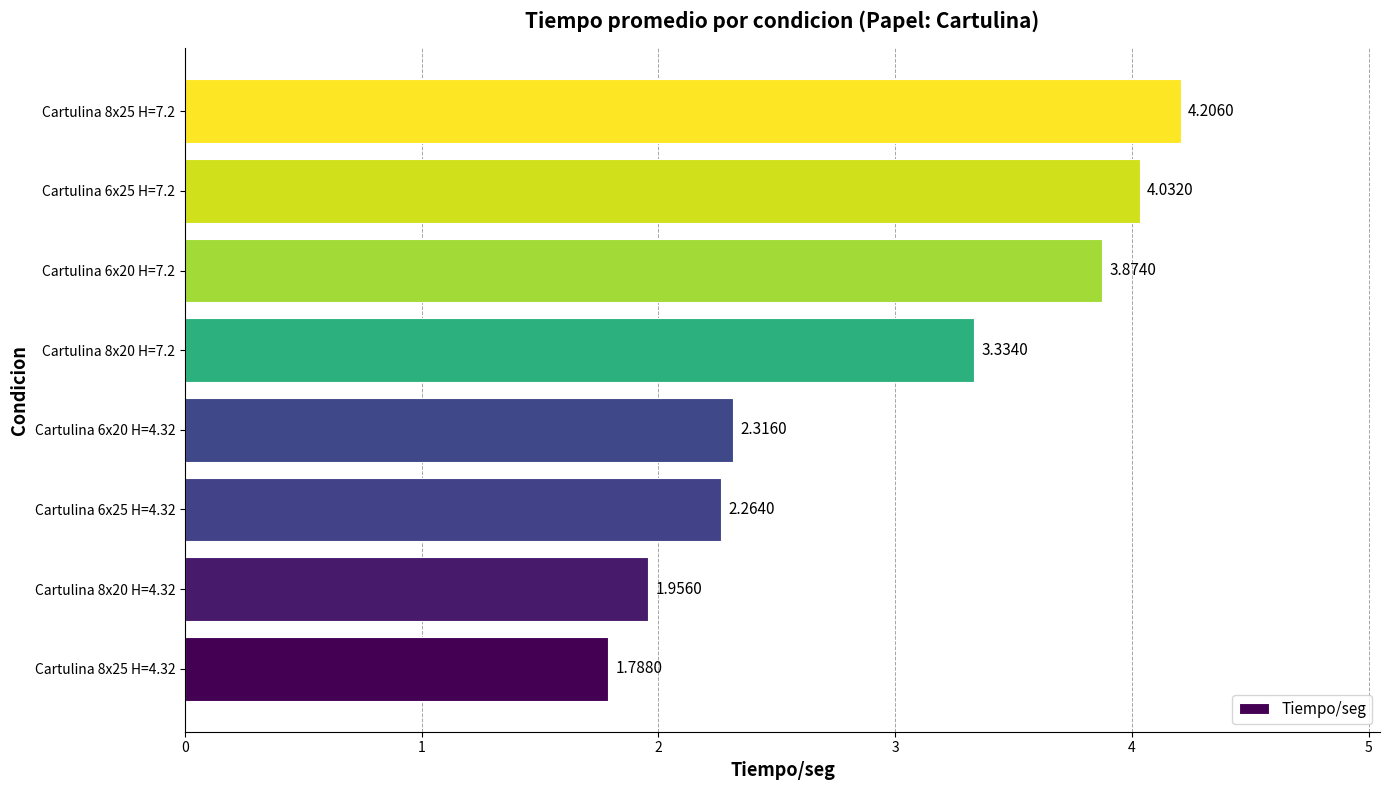

Between Cartulina 8x25 H=4.32 and Cartulina 6x20 H=7.2, which is larger?

Cartulina 6x20 H=7.2